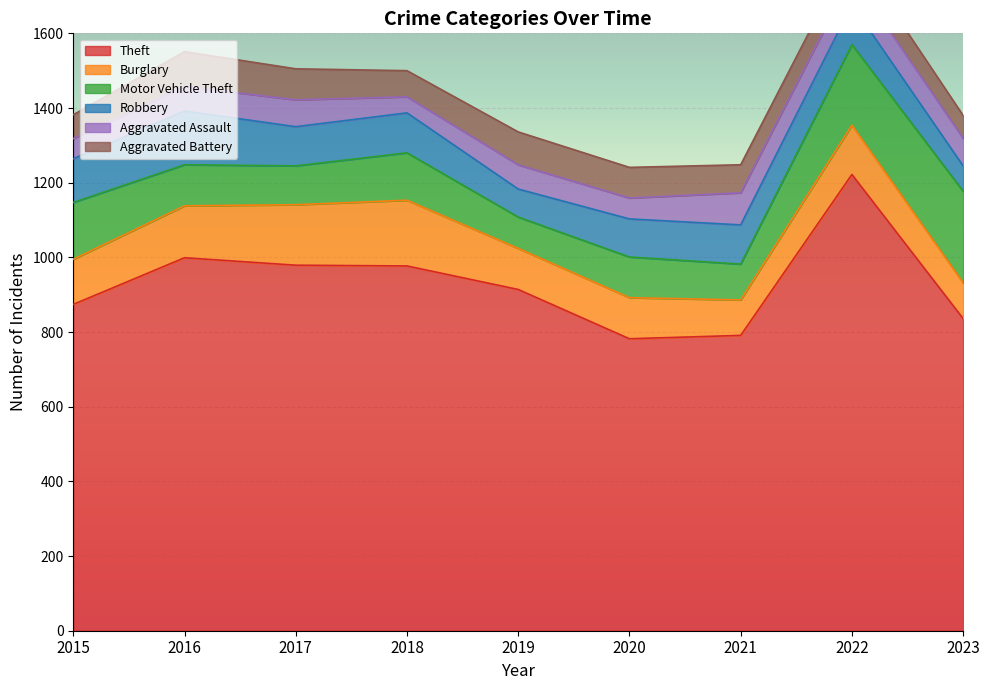

Count the number of categories in the chart.

9